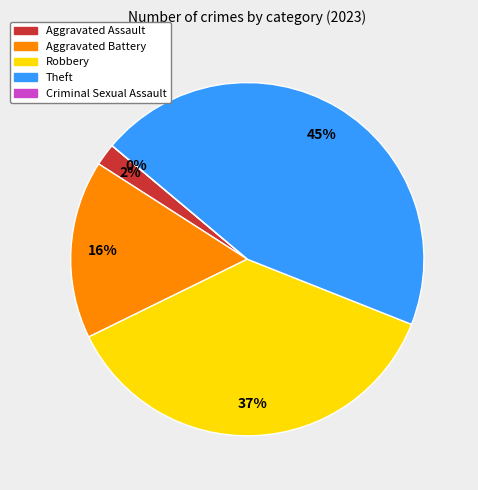

Which slice is the largest?

Theft